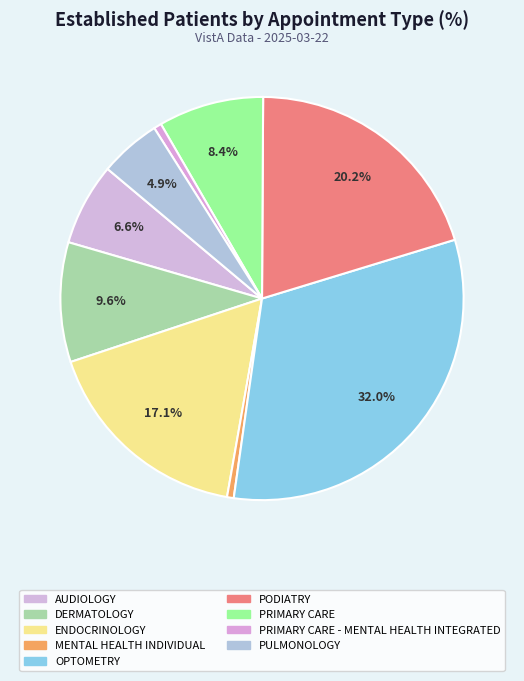

Approximately how many times larger is the value at MENTAL HEALTH INDIVIDUAL compared to PULMONOLOGY?

0.1